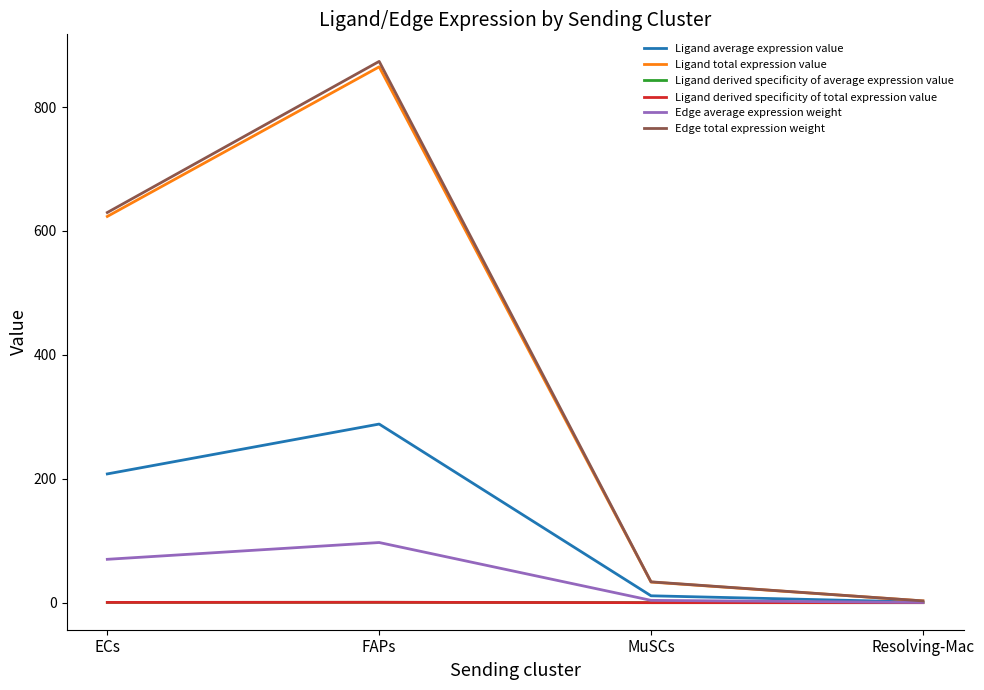

At which label does Edge average expression weight first exceed 69?

ECs